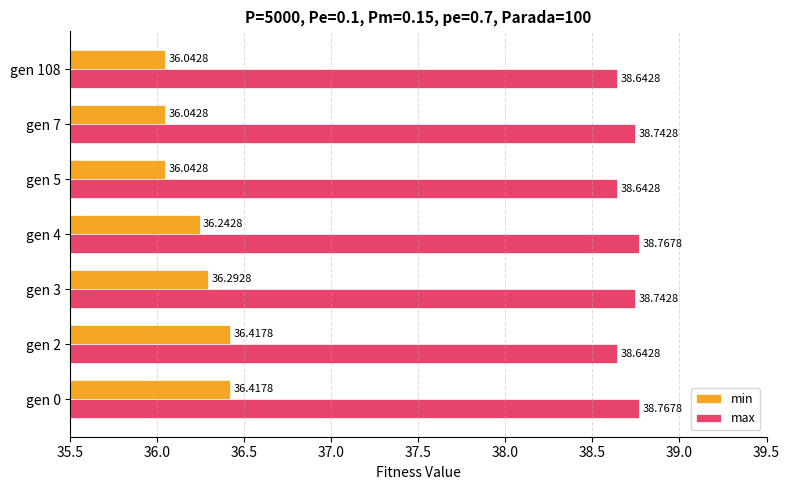

List the series in order of their overall mean, highest first.

max, min